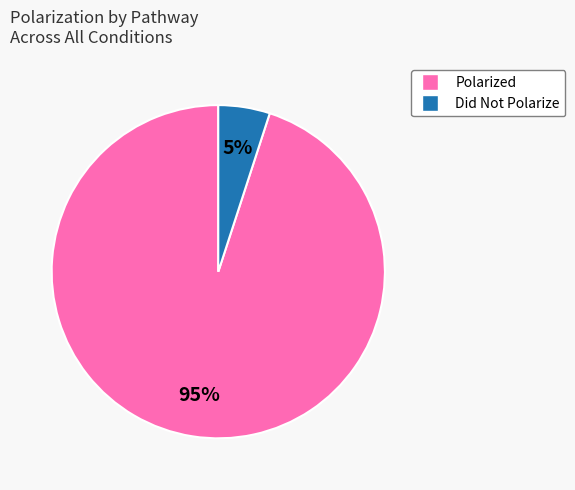

Is there a majority slice in this chart?

Yes